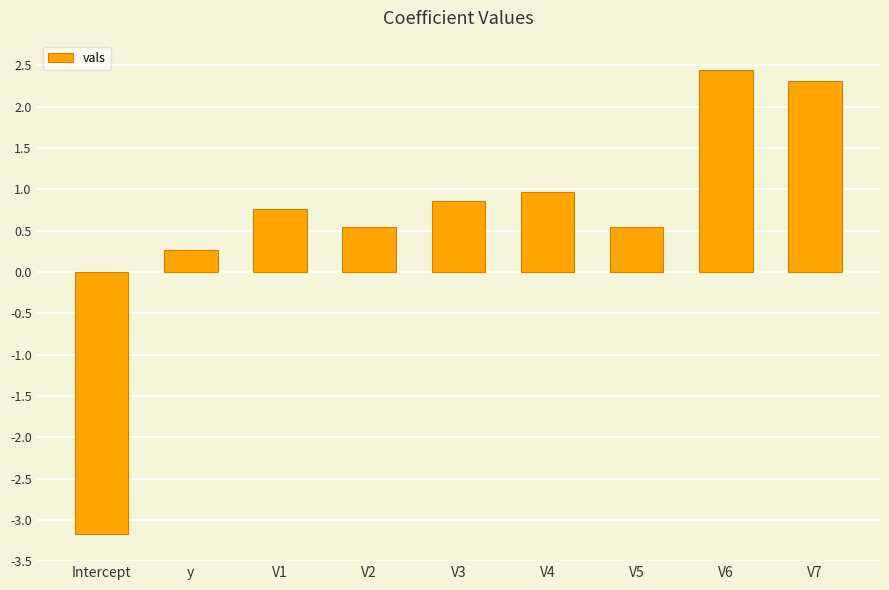

Is it true that the value at V1 is 0.8?

True